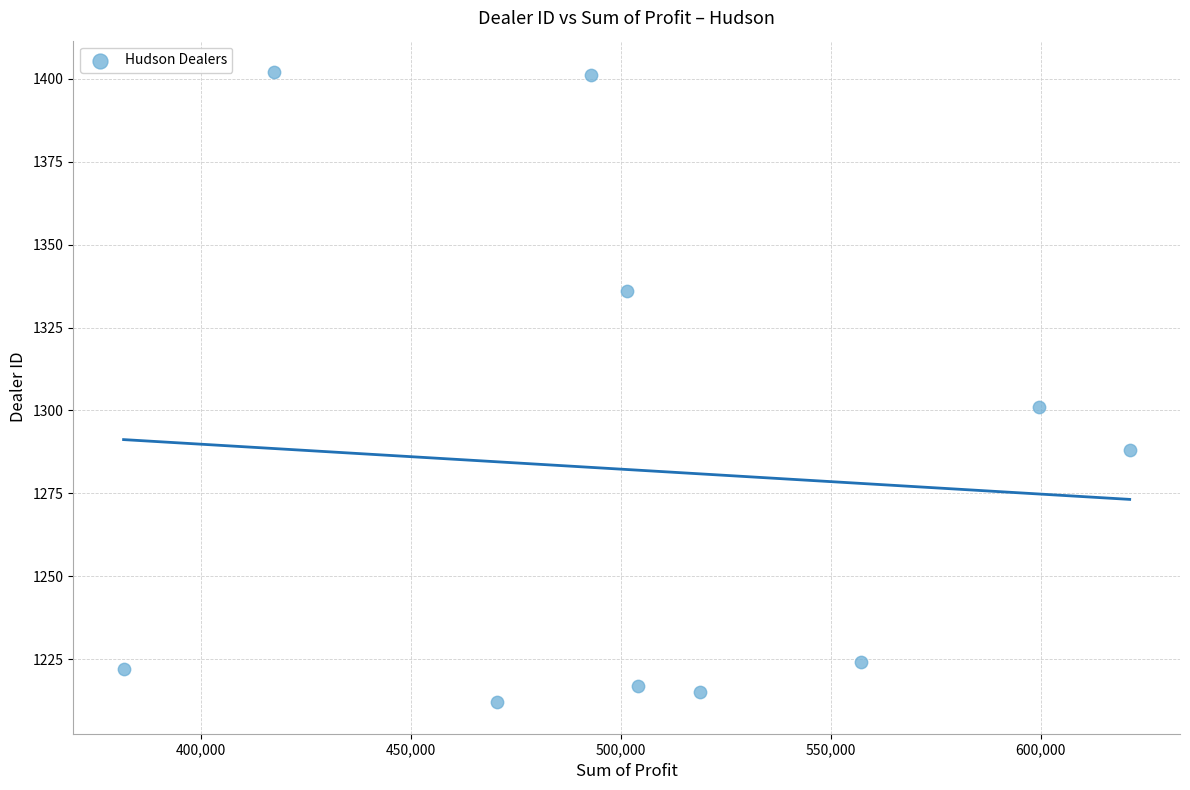

What Y value in the scatter plot is closest to 1307?

1301